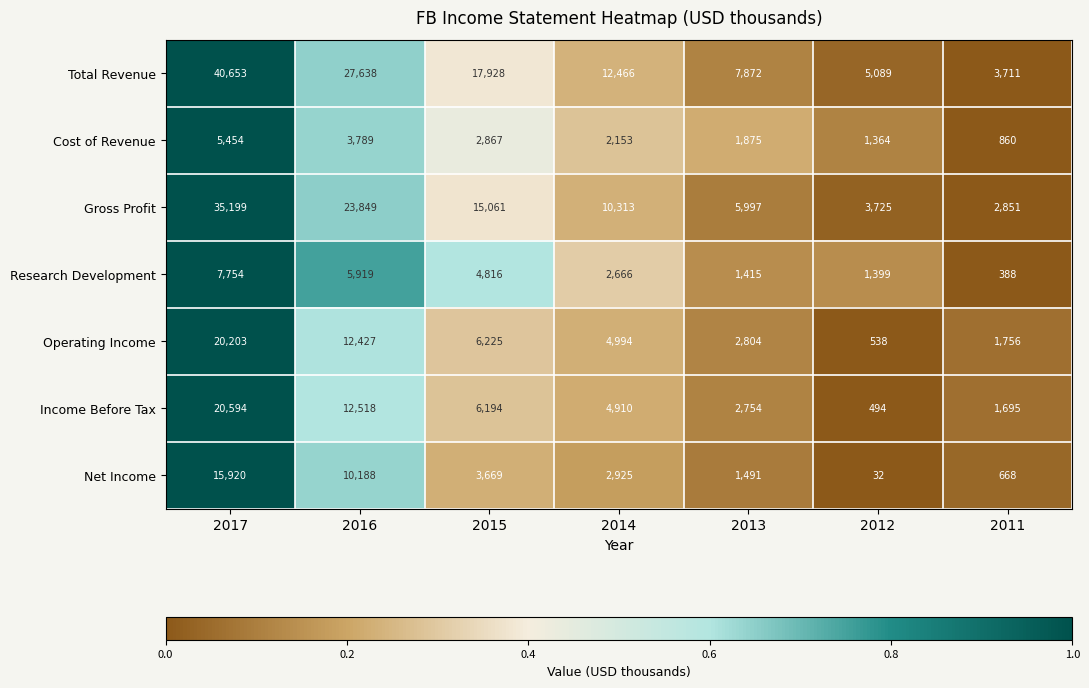

What is the sum of the Operating Income values at 2016 and 2013?

15231